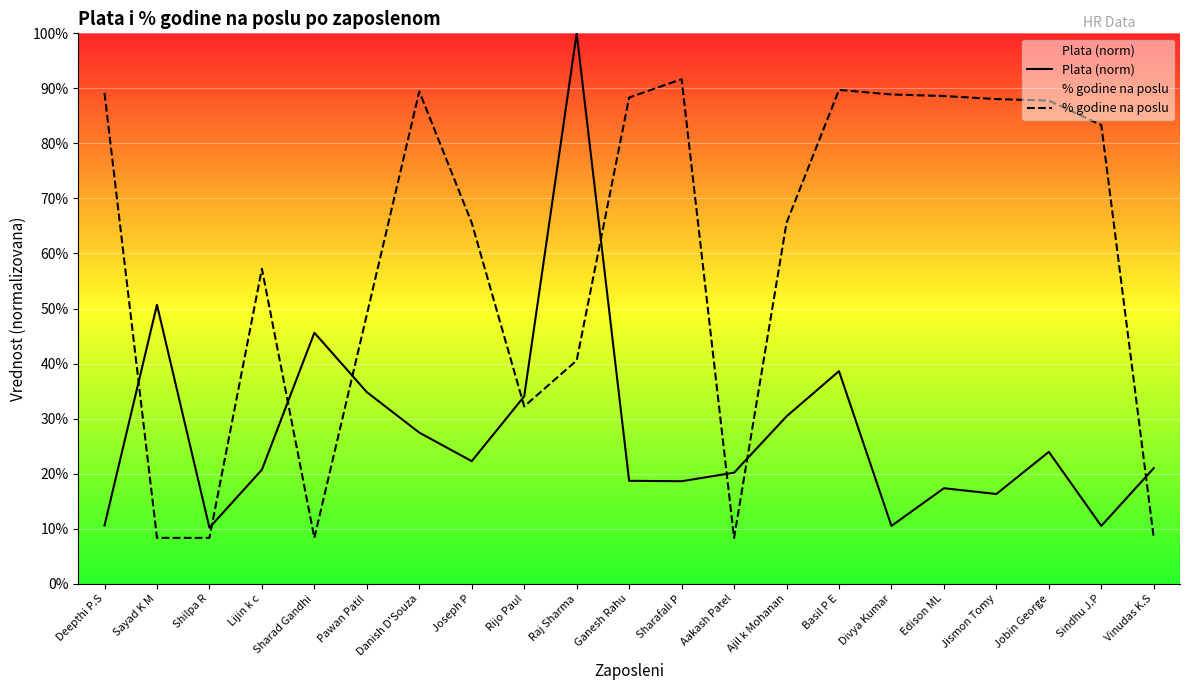

Rank the series by their average value, from highest to lowest.

% godine na poslu, Plata (norm)